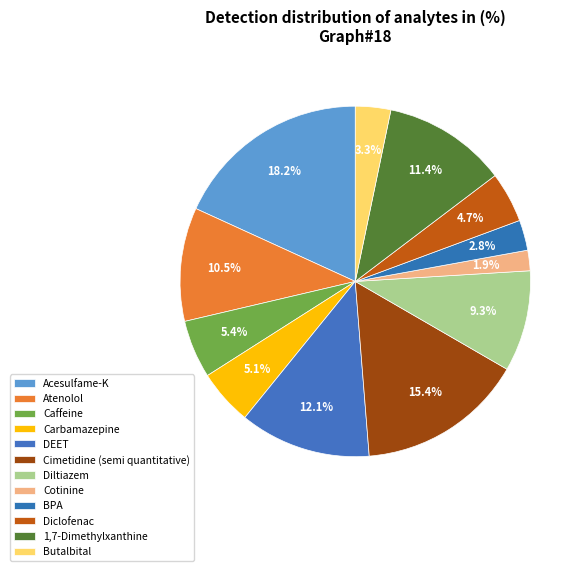

How many slices are in this pie chart?

12